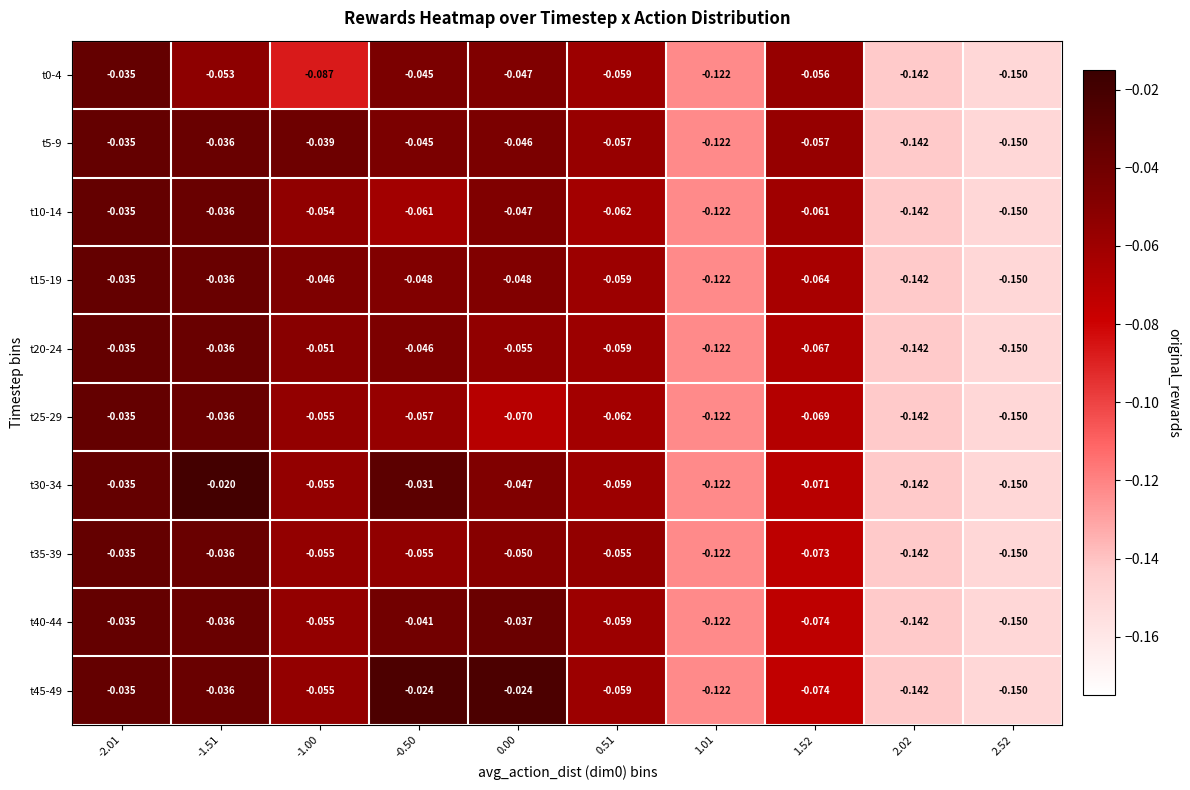

Is the value of t25-29 at -2.01 greater than the value of t35-39 at 0.00?

Yes